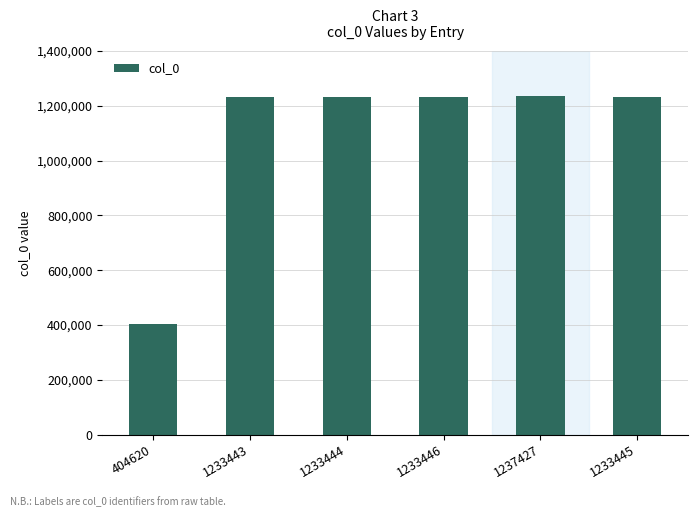

How many bars are there in total?

6